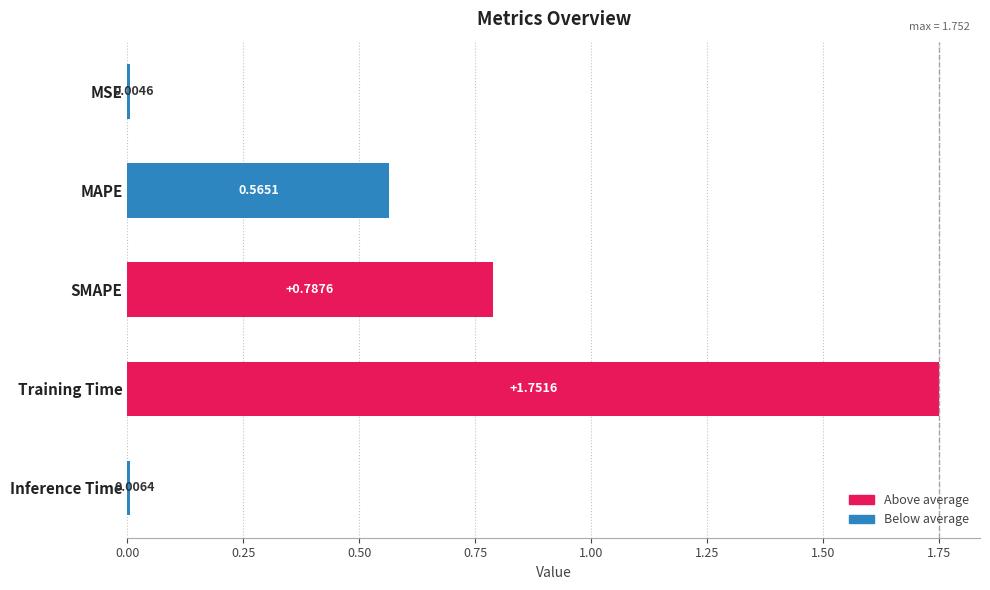

At which label is the value closest to 0?

MSE